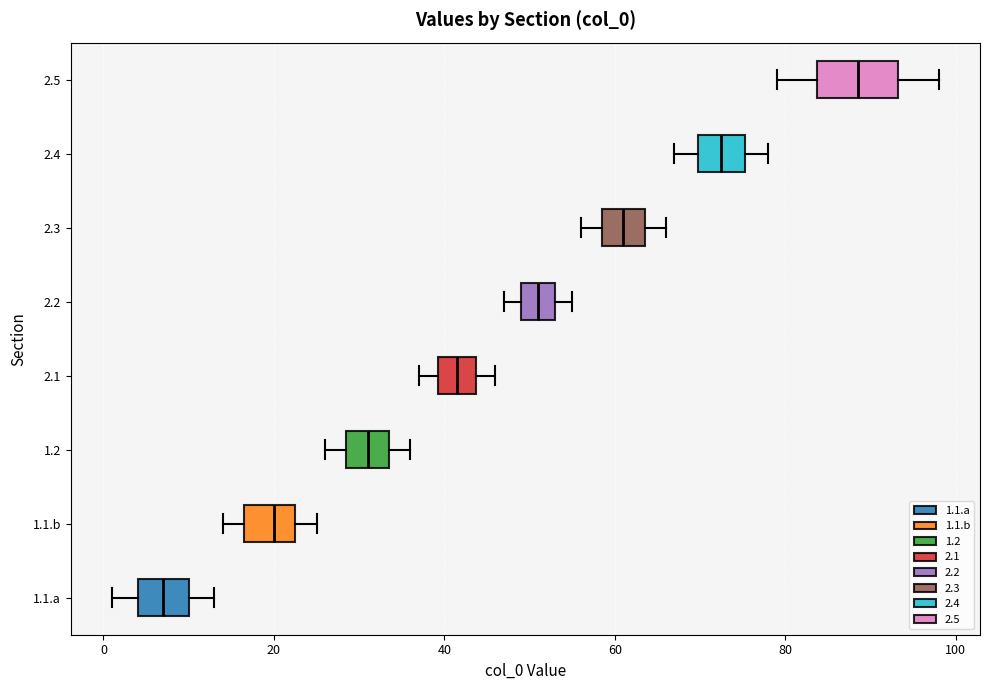

Comparing the boxes themselves (not the whiskers), which one is the widest?

2.5